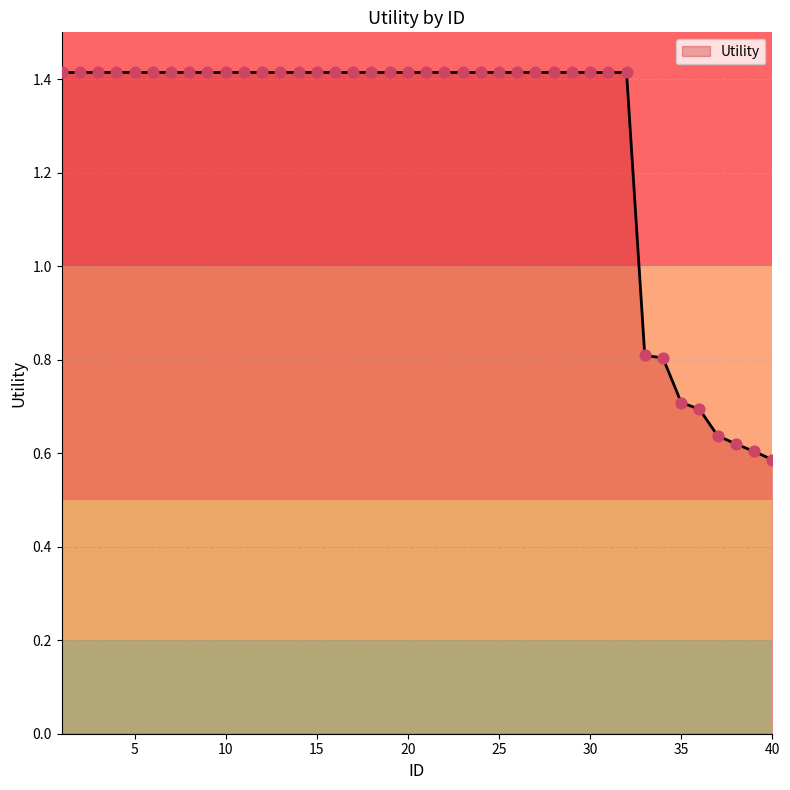

What is the greatest value displayed?

1.4